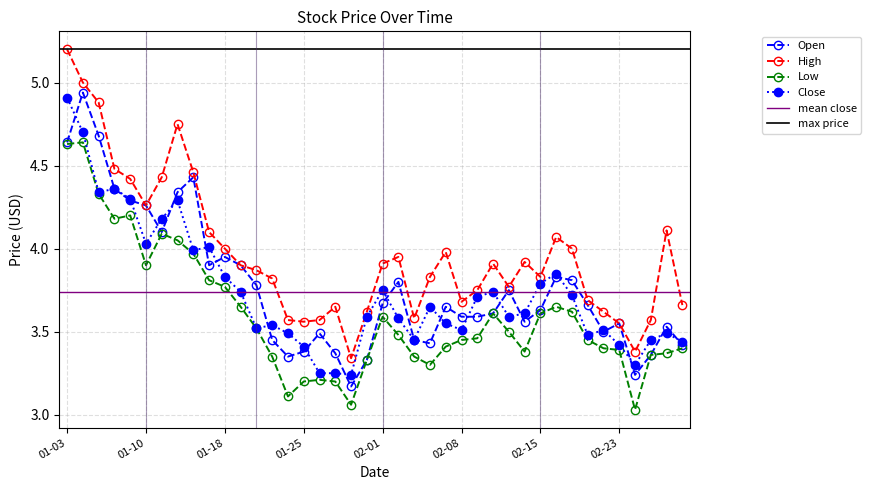

Reading left to right, transcribe all the data shown in this chart.

Open: 4.6	4.9	4.7	4.4	4.3	4.3	4.1	4.3	4.4	3.9	4.0	3.9	3.8	3.5	3.4	3.4	3.5	3.4	3.2	3.3	3.7	3.8	3.5	3.4	3.6	3.6	3.6	3.6	3.8	3.6	3.6	3.8	3.8	3.7	3.5	3.5	3.2	3.4	3.5	3.4
High: 5.2	5.0	4.9	4.5	4.4	4.3	4.4	4.8	4.5	4.1	4.0	3.9	3.9	3.8	3.6	3.6	3.6	3.6	3.3	3.6	3.9	4.0	3.6	3.8	4.0	3.7	3.8	3.9	3.8	3.9	3.8	4.1	4.0	3.7	3.6	3.5	3.4	3.6	4.1	3.7
Low: 4.6	4.6	4.3	4.2	4.2	3.9	4.1	4.0	4.0	3.8	3.8	3.6	3.5	3.4	3.1	3.2	3.2	3.2	3.1	3.3	3.6	3.5	3.4	3.3	3.4	3.5	3.5	3.6	3.5	3.4	3.6	3.6	3.6	3.5	3.4	3.4	3.0	3.4	3.4	3.4
Close: 4.9	4.7	4.3	4.4	4.3	4.0	4.2	4.3	4.0	4.0	3.8	3.7	3.5	3.5	3.5	3.4	3.2	3.2	3.2	3.6	3.8	3.6	3.5	3.6	3.5	3.5	3.7	3.7	3.6	3.6	3.8	3.9	3.7	3.5	3.5	3.4	3.3	3.5	3.5	3.4